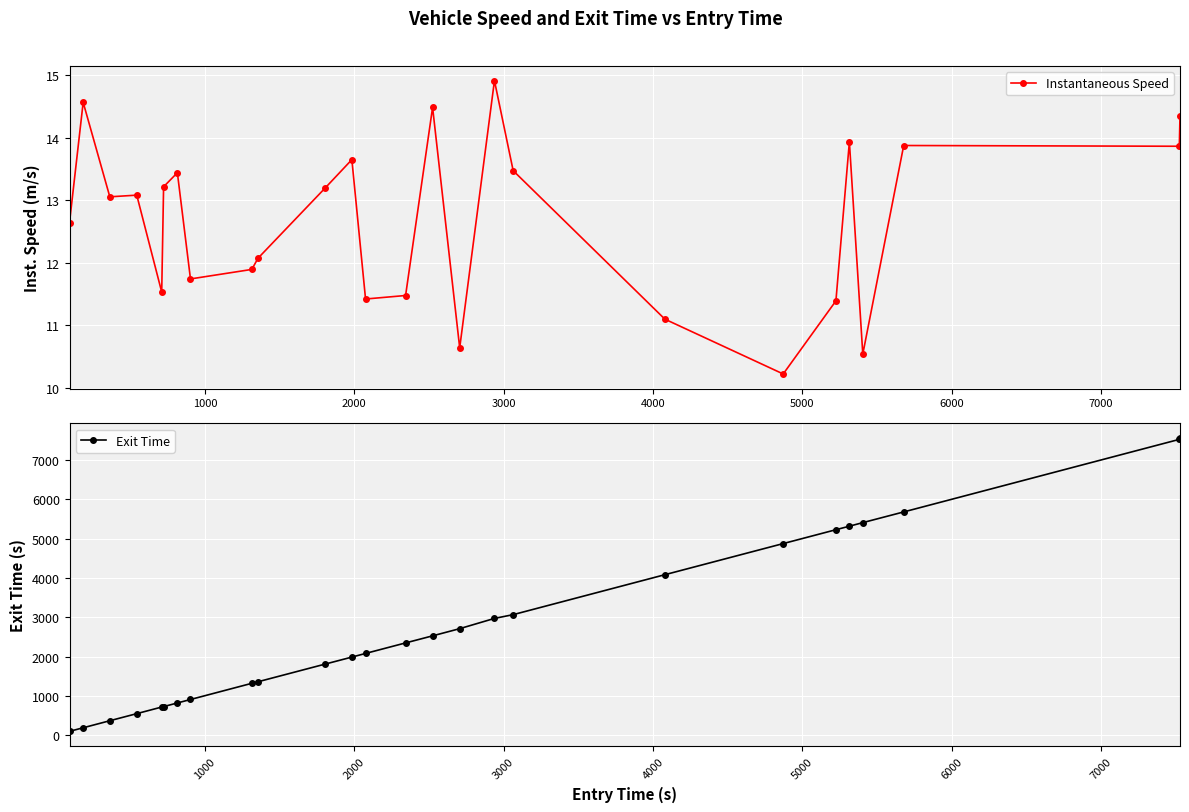

What is the minimum value for Instantaneous Speed?

10.2